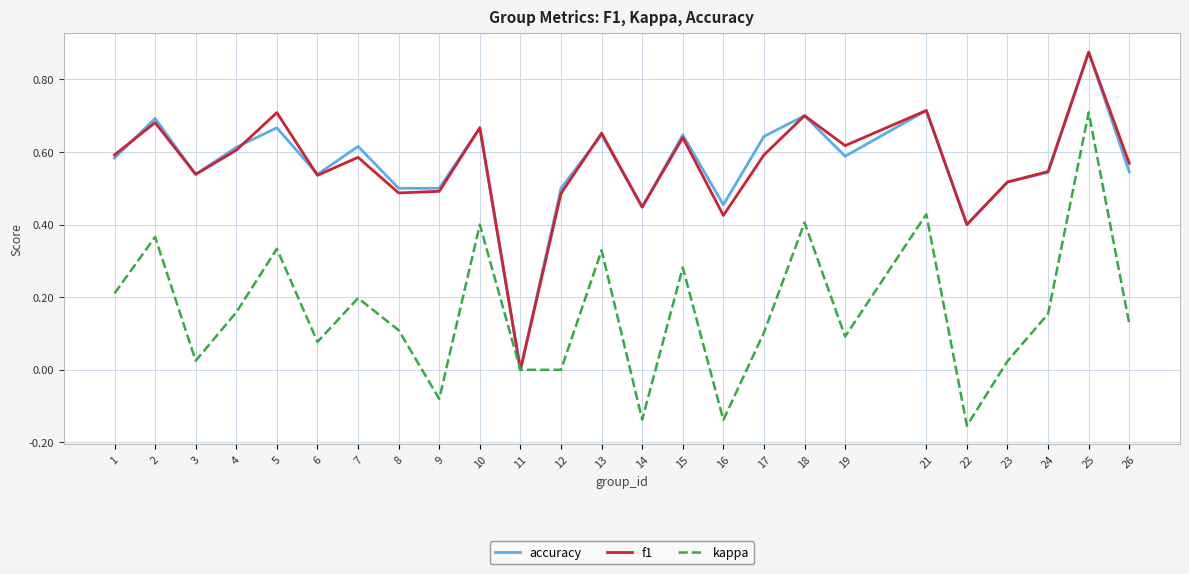

Does the chart display data point markers on the line(s)?

No